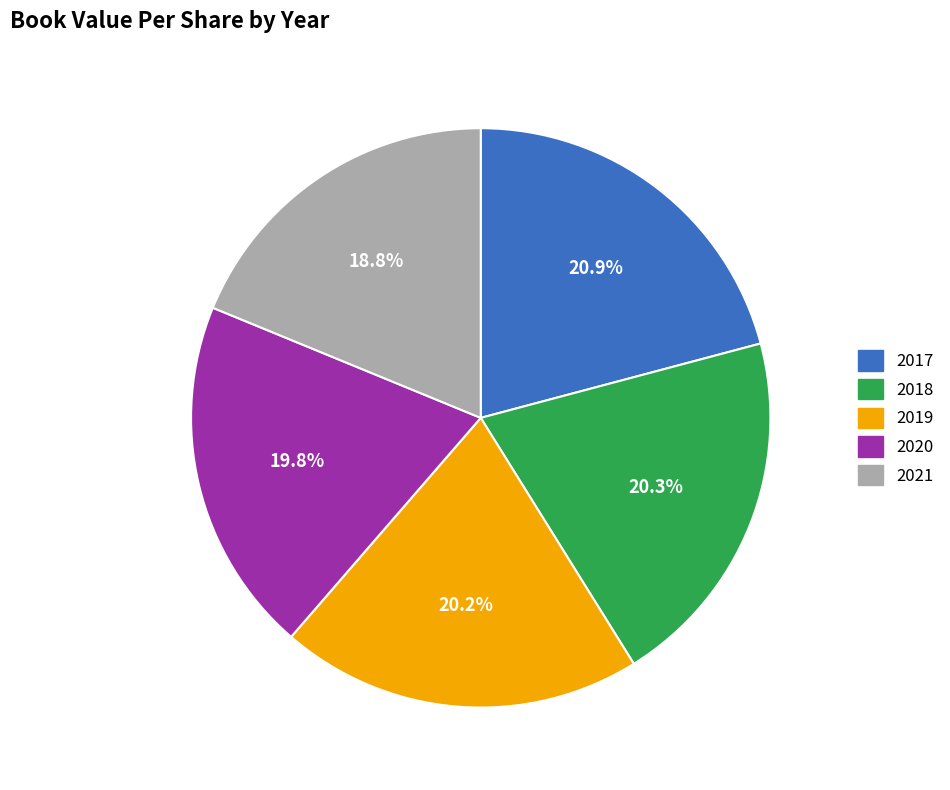

Count the number of slices in the pie.

5